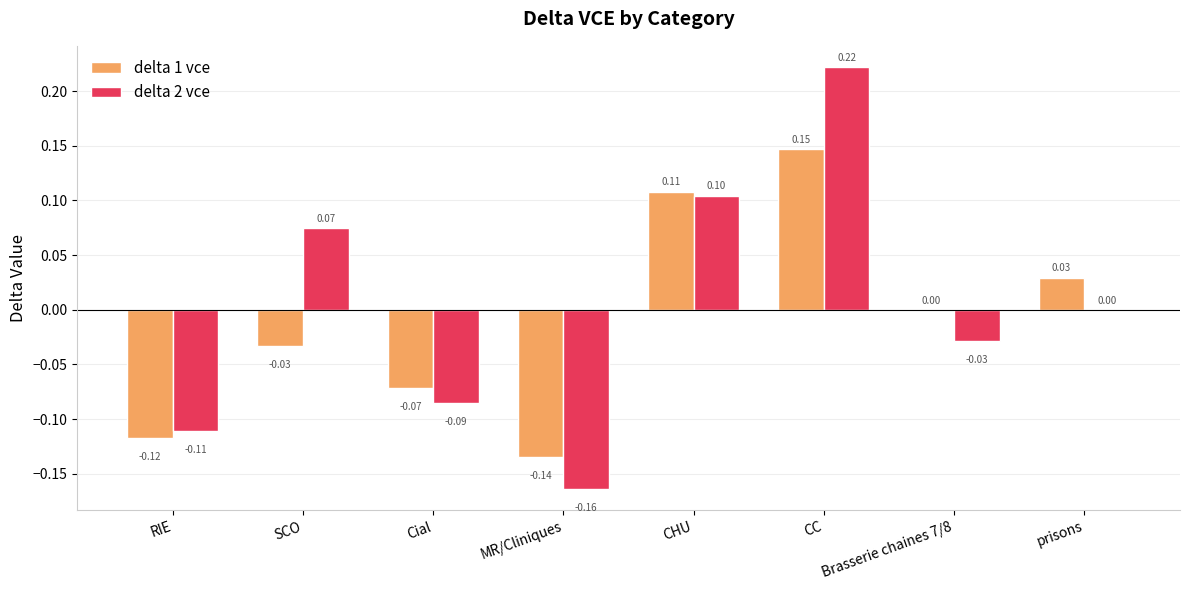

Is the value of delta 2 vce at CC greater than the value of delta 1 vce at Brasserie chaines 7/8?

Yes